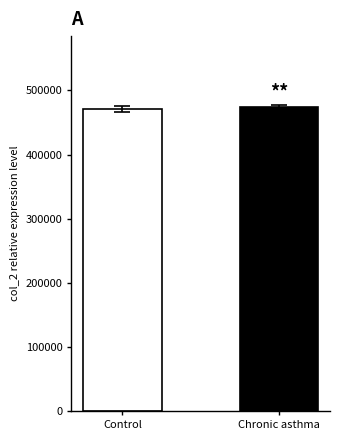

What is the label of the 2nd bar from the right?

Control